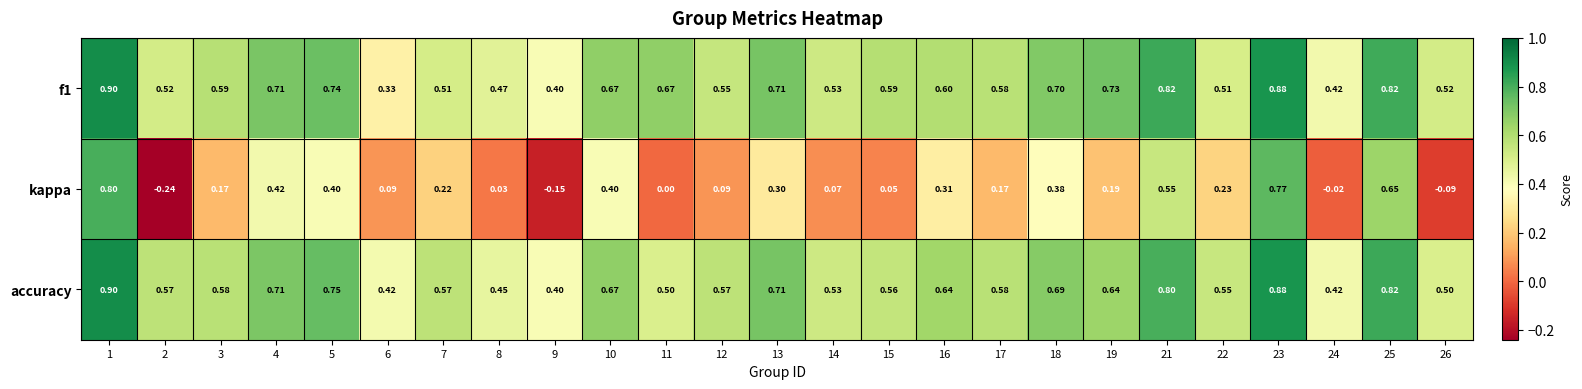

Is the value of f1 at 6 greater than the value of kappa at 23?

No